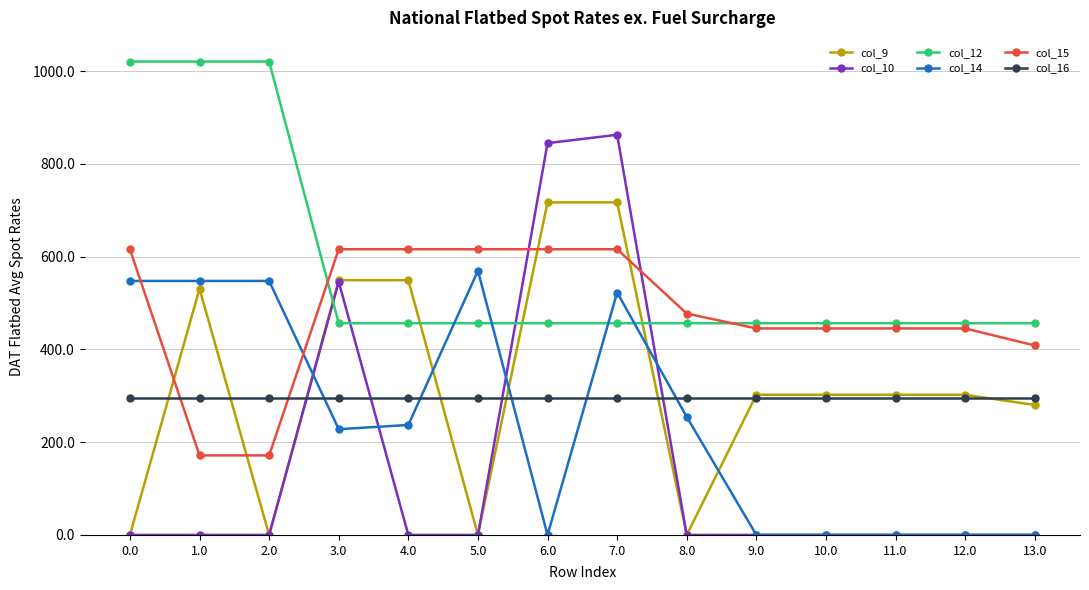

Reading left to right, what are all the values shown in this chart?

col_9: 0.0	530.9	0.0	549.2	549.2	0.0	716.9	716.9	0.0	302.2	302.2	302.2	302.2	280.2
col_10: 0.0	0.0	0.0	545.6	0.0	0.0	844.6	862.6	0.0	0.0	0.0	0.0	0.0	0.0
col_12: 1020.4	1020.4	1020.4	456.4	456.4	456.4	456.4	456.4	456.4	456.4	456.4	456.4	456.4	456.4
col_14: 547.5	547.5	547.5	228.0	237.1	569.5	0.0	522.6	254.5	0.0	0.0	0.0	0.0	0.0
col_15: 615.9	171.5	171.5	615.9	615.9	615.9	615.9	615.9	477.2	445.1	445.1	445.1	445.1	408.4
col_16: 294.5	294.5	294.5	294.5	294.5	294.5	294.5	294.5	294.5	294.5	294.5	294.5	294.5	294.5